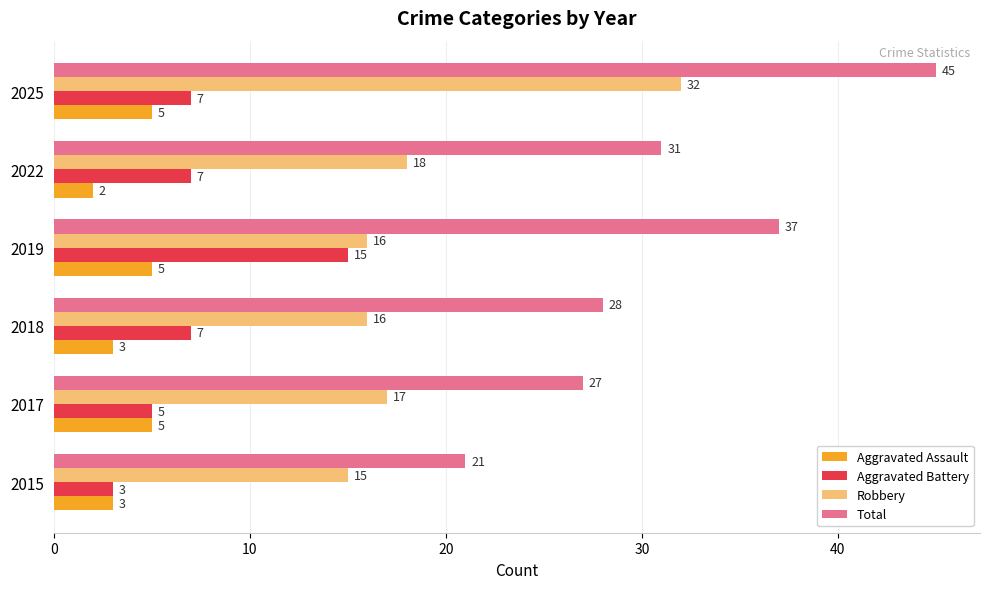

What is the spread (max minus min) of values at 2022?

29